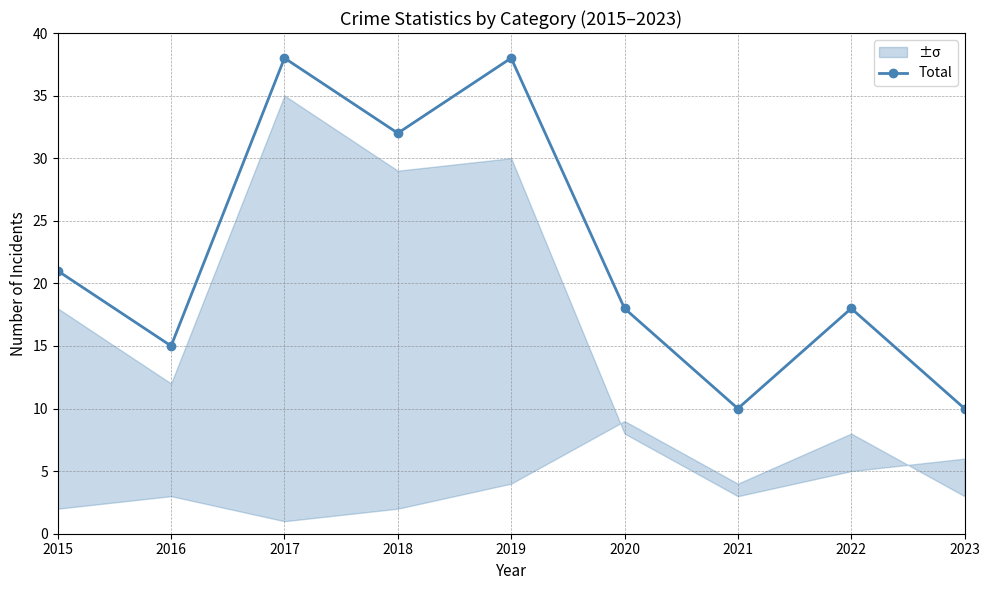

How many points are higher than both their immediate neighbors (excluding endpoints)?

3